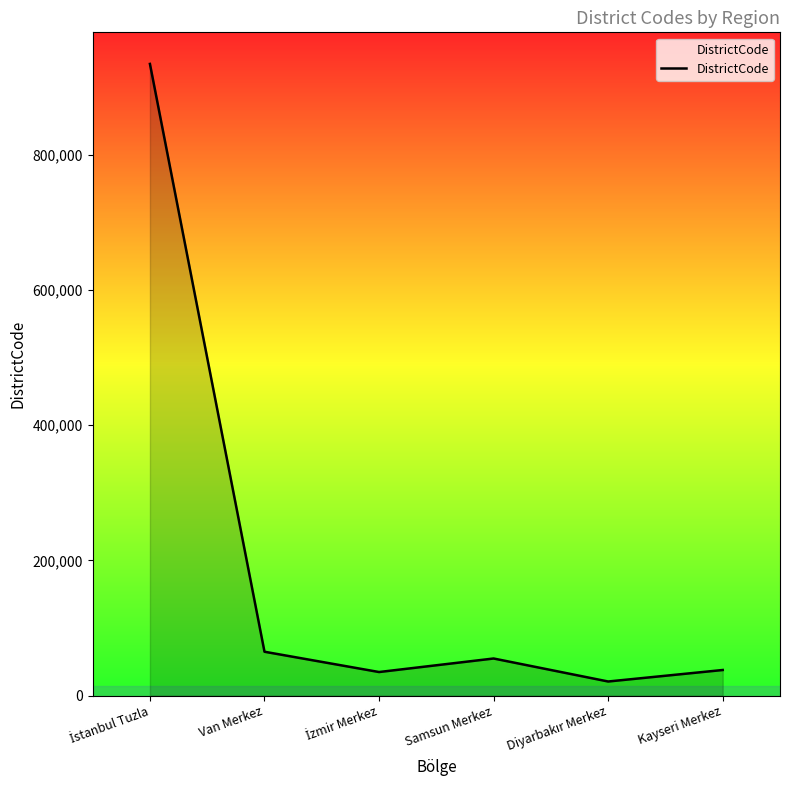

True or false: the data shows 38001 at Kayseri Merkez.

True